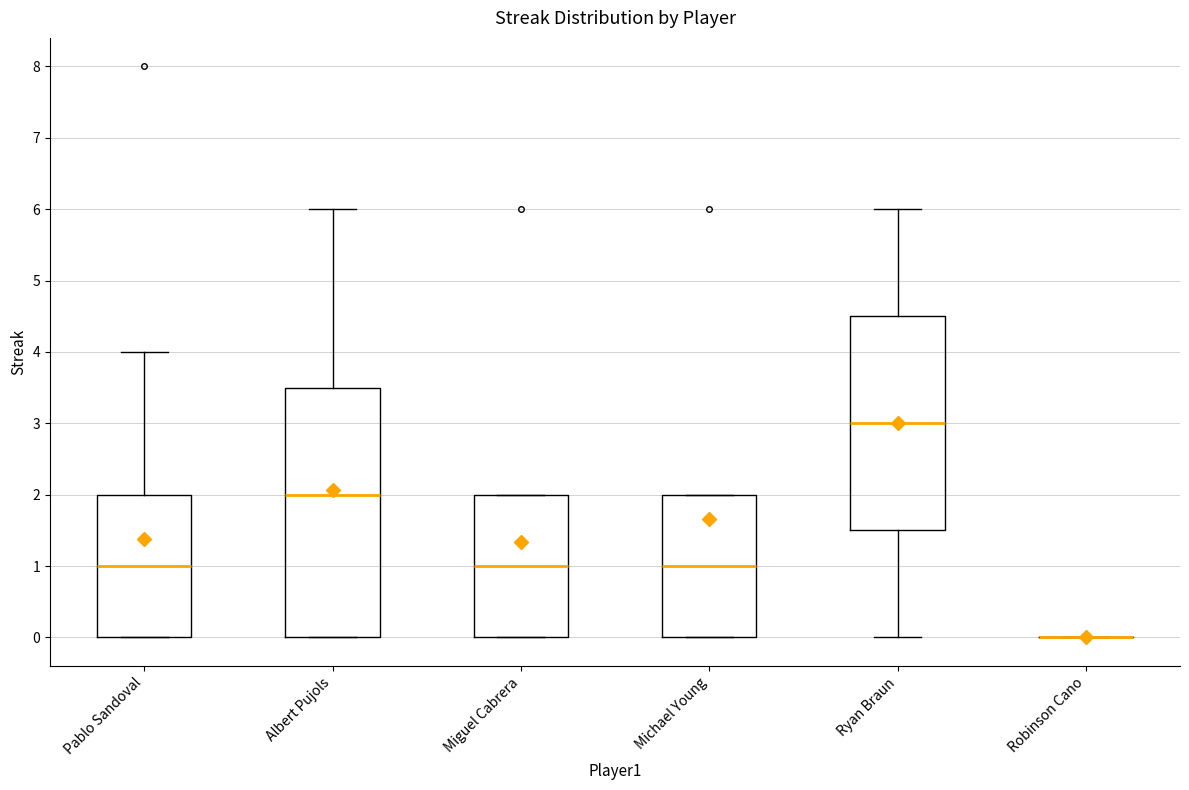

Reading left to right, transcribe this box plot: for each box, give where its median line is, the range the box spans, and where its two whiskers end, as read against the y-axis. The values are not printed on the chart, so give them approximately, as read against the axis.

Pablo Sandoval: median 1.0, box 0.0 to 2.0, whiskers 0.0 to 4.0
Albert Pujols: median 2.0, box 0.0 to 3.5, whiskers 0.0 to 6.0
Miguel Cabrera: median 1.0, box 0.0 to 2.0, whiskers 0.0 to 2.0
Michael Young: median 1.0, box 0.0 to 2.0, whiskers 0.0 to 2.0
Ryan Braun: median 3.0, box 1.5 to 4.5, whiskers 0.0 to 6.0
Robinson Cano: box collapsed to a line at 0.0, whiskers 0.0 to 0.0